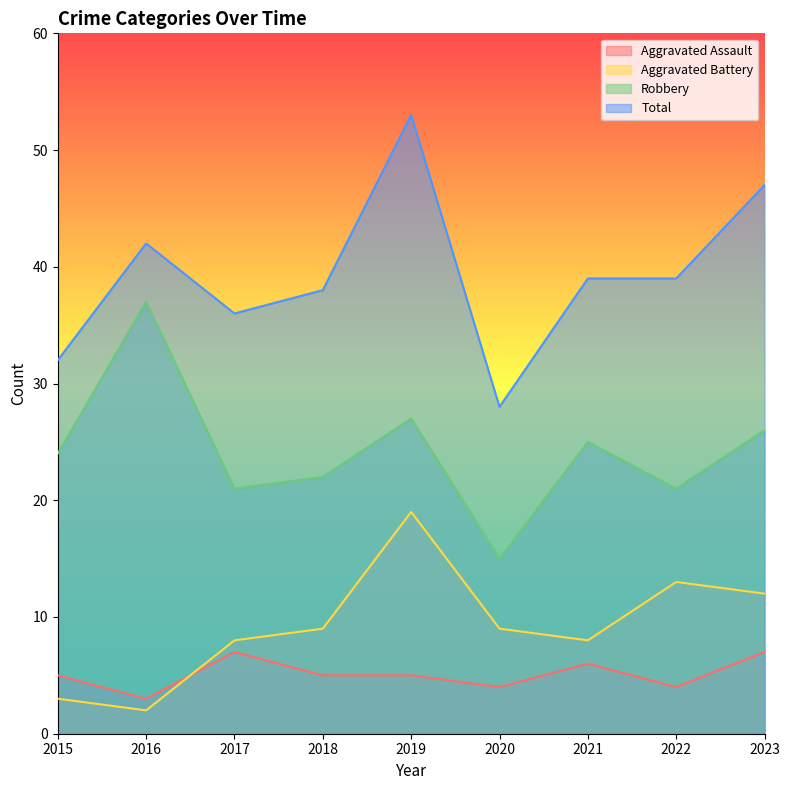

Which series has the largest total across all categories?

Total